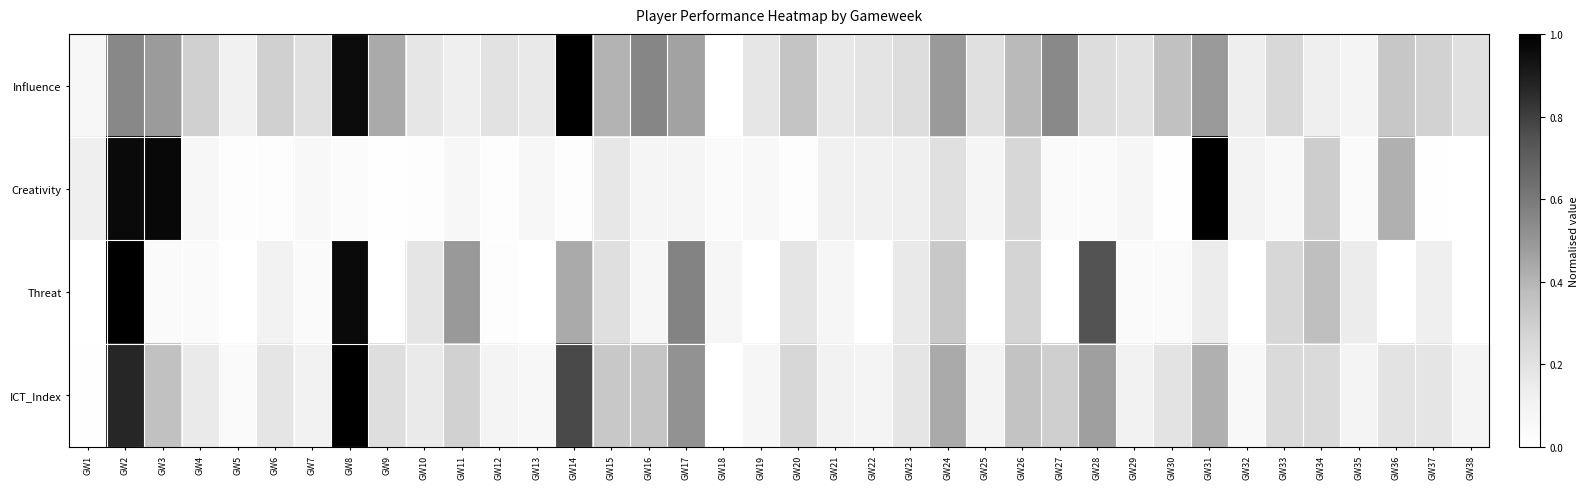

Rank the series by their maximum value, from highest to lowest.

Influence, Creativity, Threat, ICT_Index